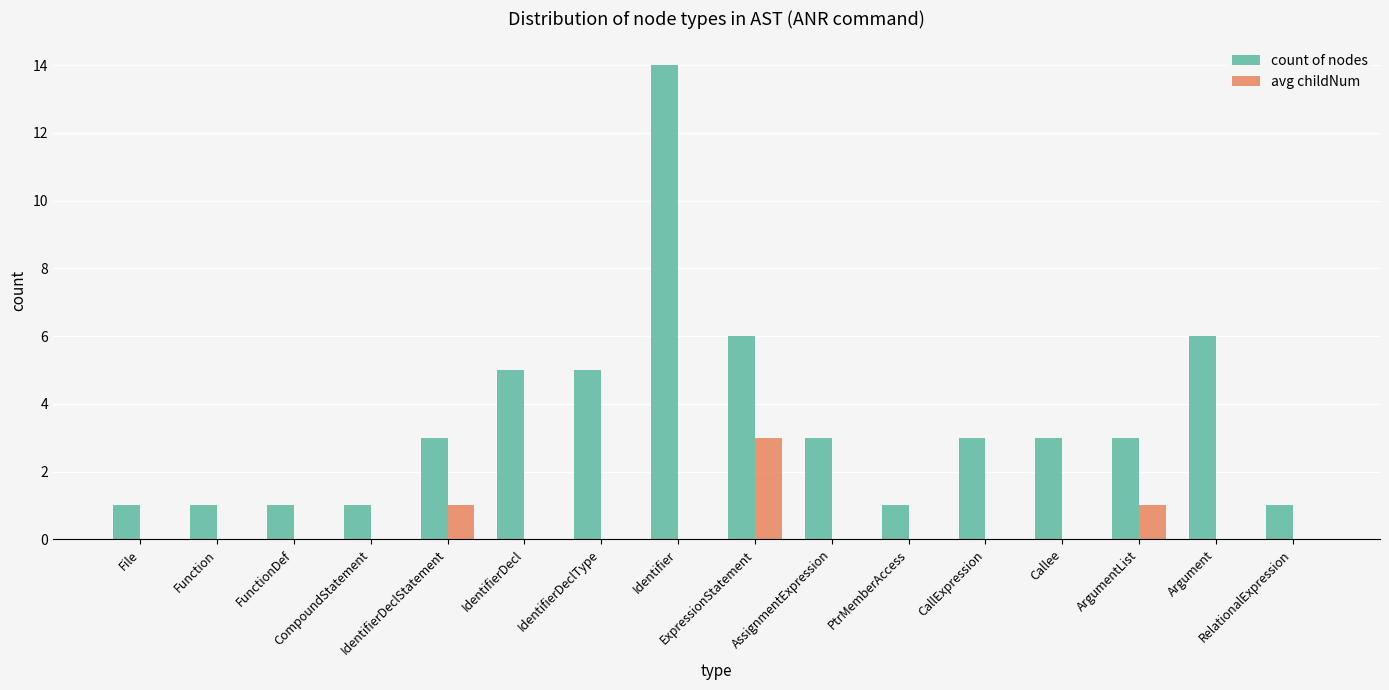

Which series has the largest total across all categories?

count of nodes